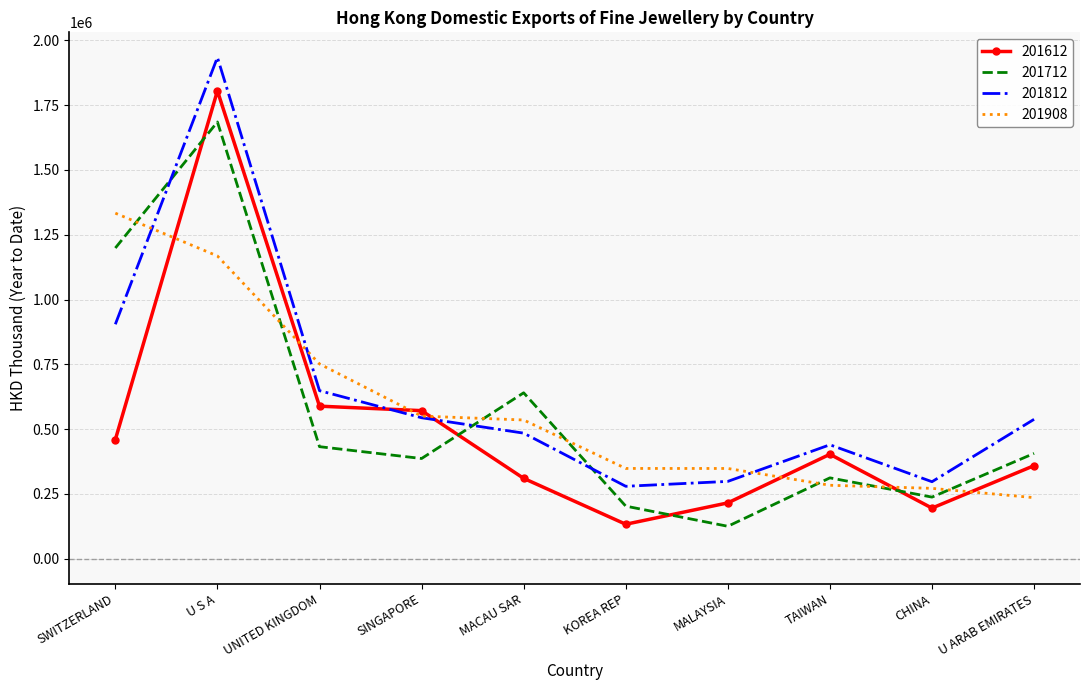

What is the difference between the second highest and minimum values in the 201712 series?

1073672.0